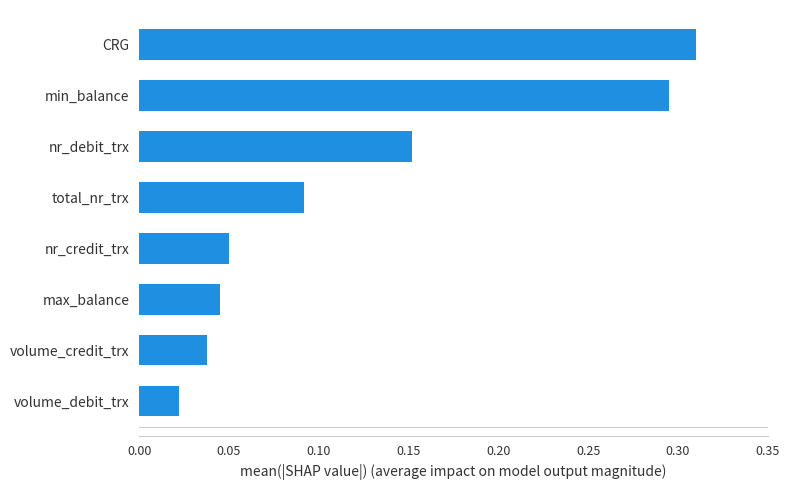

The chart shows a value of 0.2 at min_balance. True or false?

False